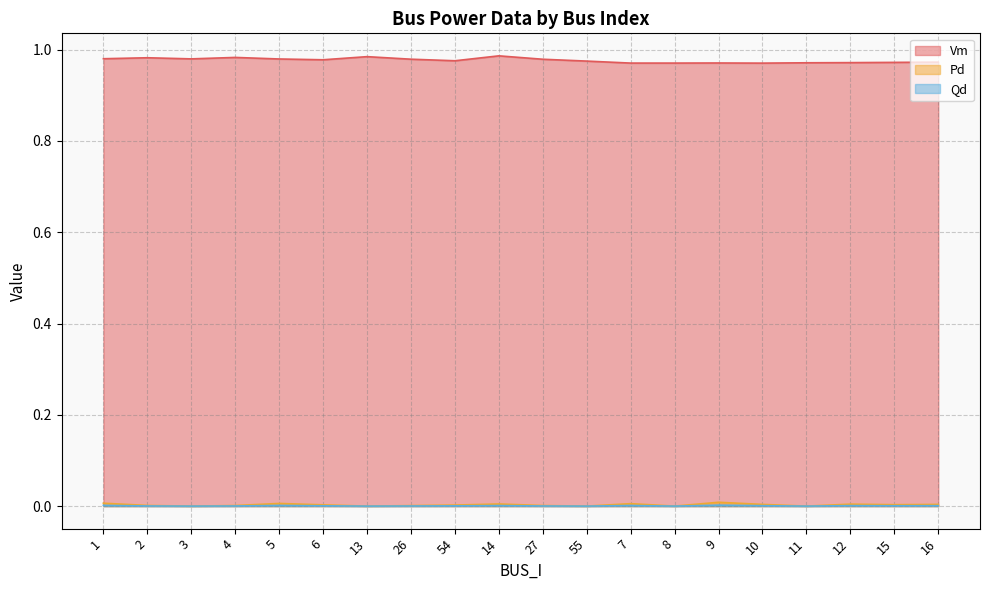

True or false: Vm and Qd intersect in this chart.

False